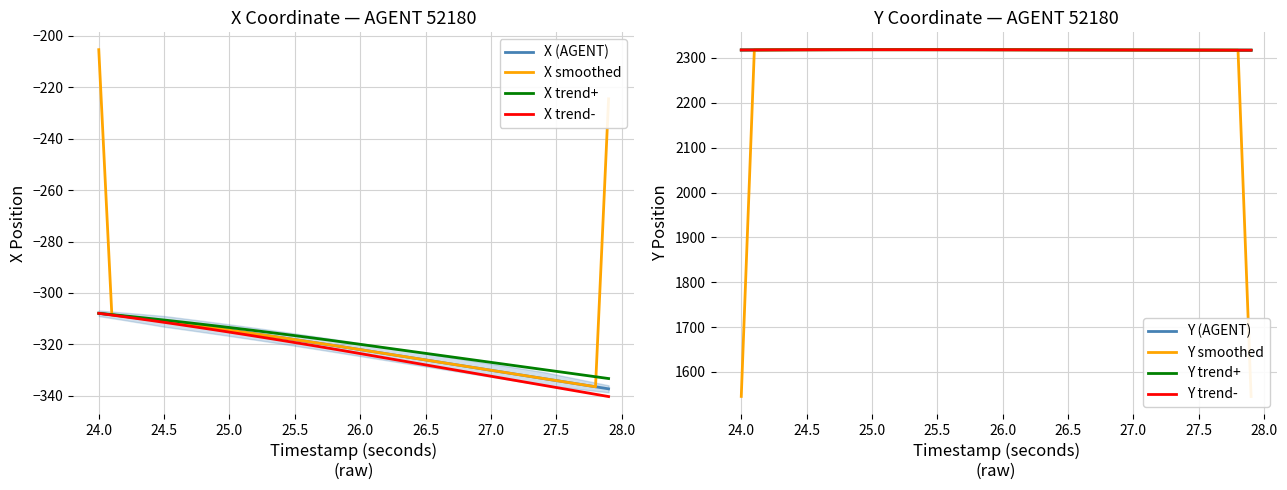

What is the maximum value shown in the chart?

2318.5